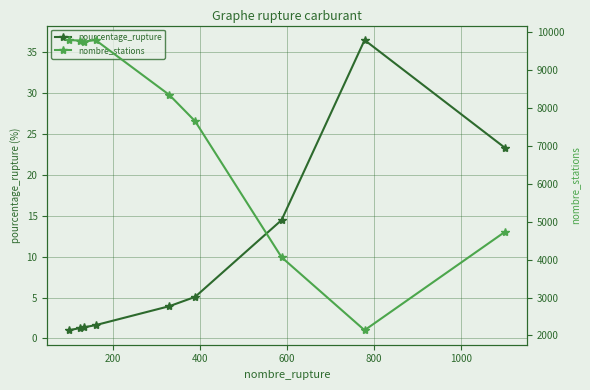

What is the value of the pourcentage_rupture point at the 4th from the left?

1.6